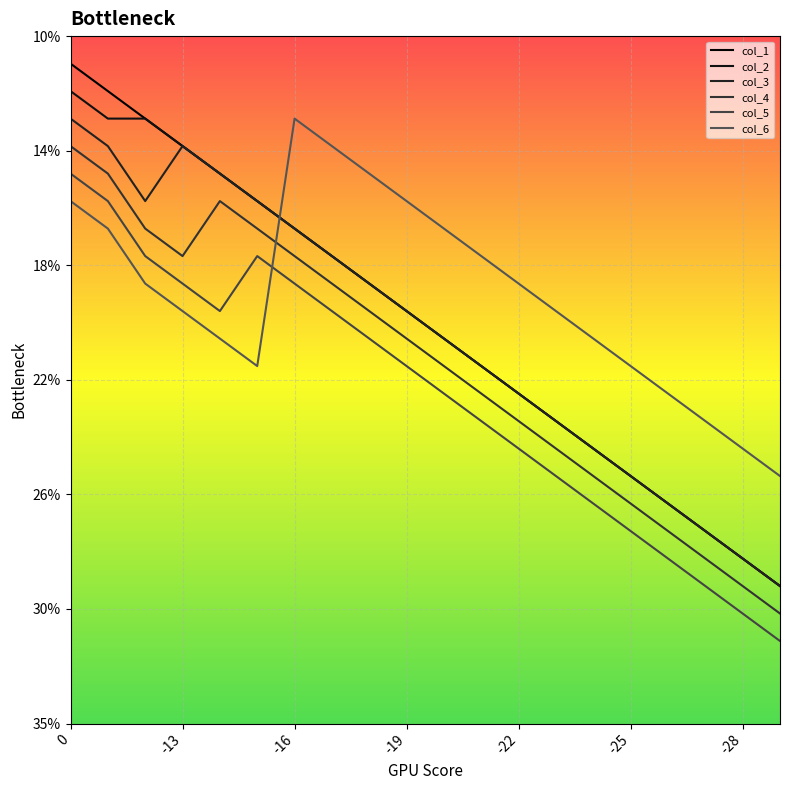

True or false: col_2 and col_3 cross at least once.

False